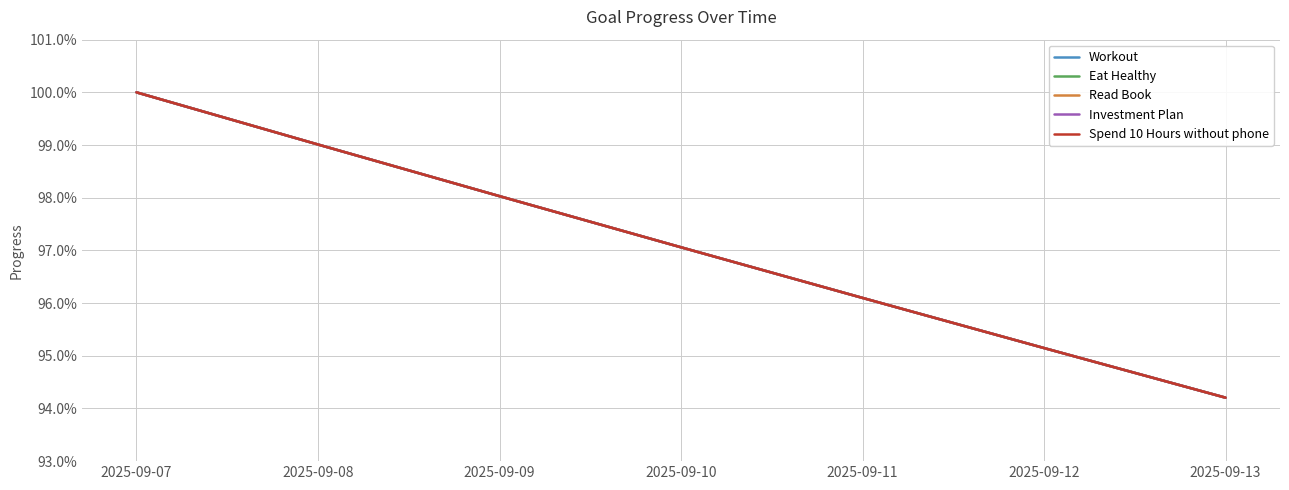

Does the chart display data point markers on the line(s)?

No